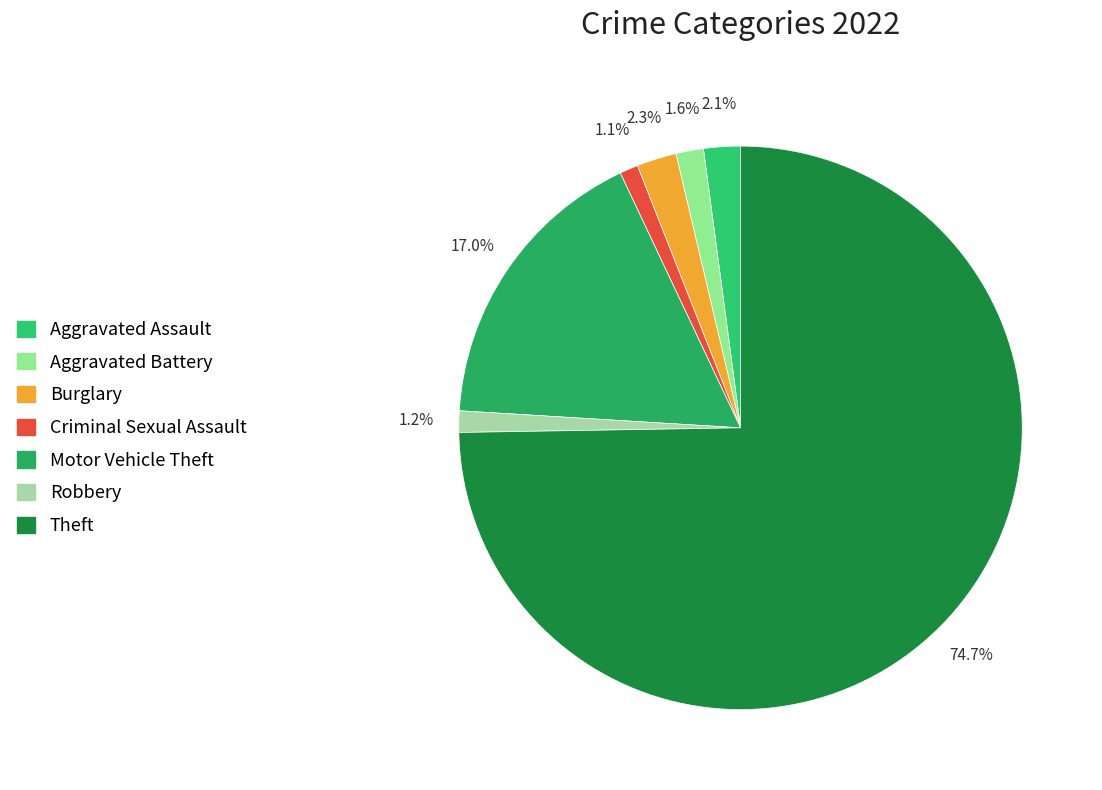

To the nearest percent, what percentage of the pie is Aggravated Assault?

2%